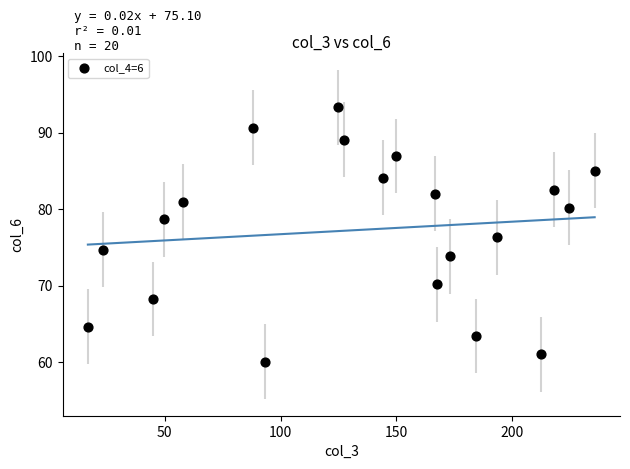

What is the range of Y values (max minus min)?

33.3